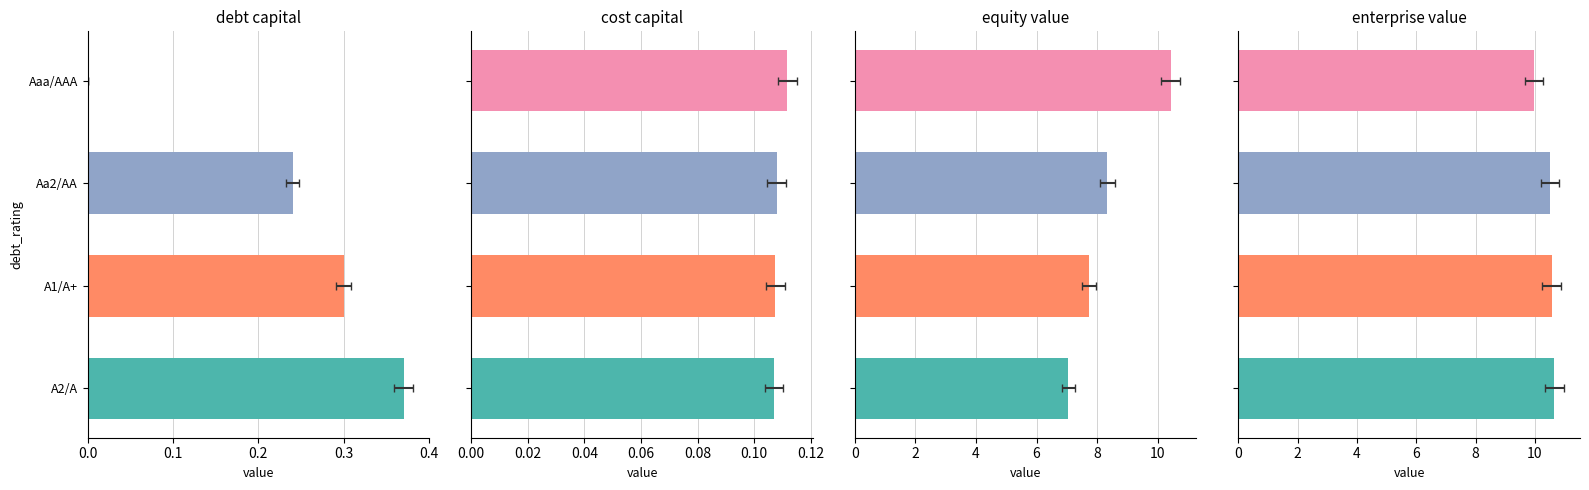

What is the spread (max minus min) of values at Aaa/AAA?

10.4